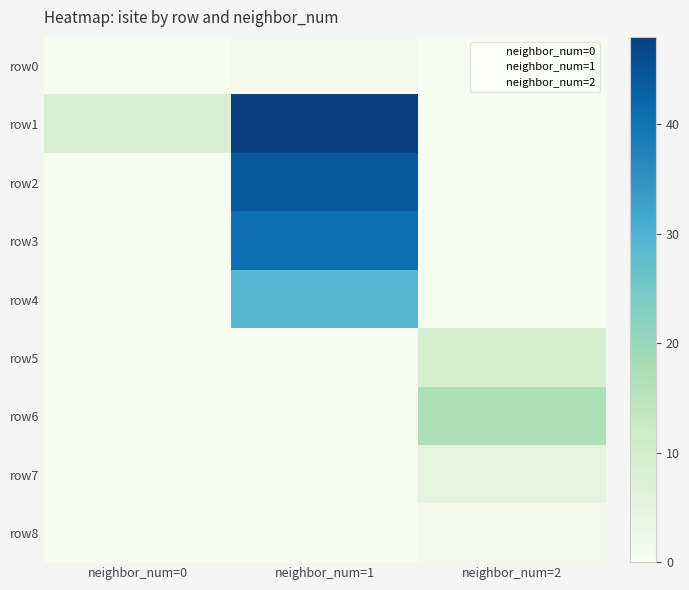

Which series has the widest spread of values?

1